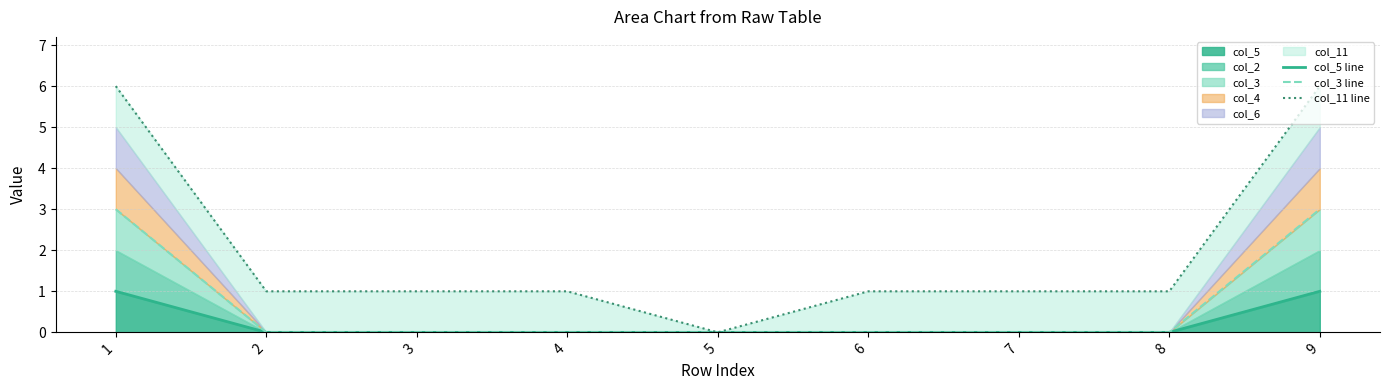

True or false: col_5 line and col_11 line cross at least once.

False